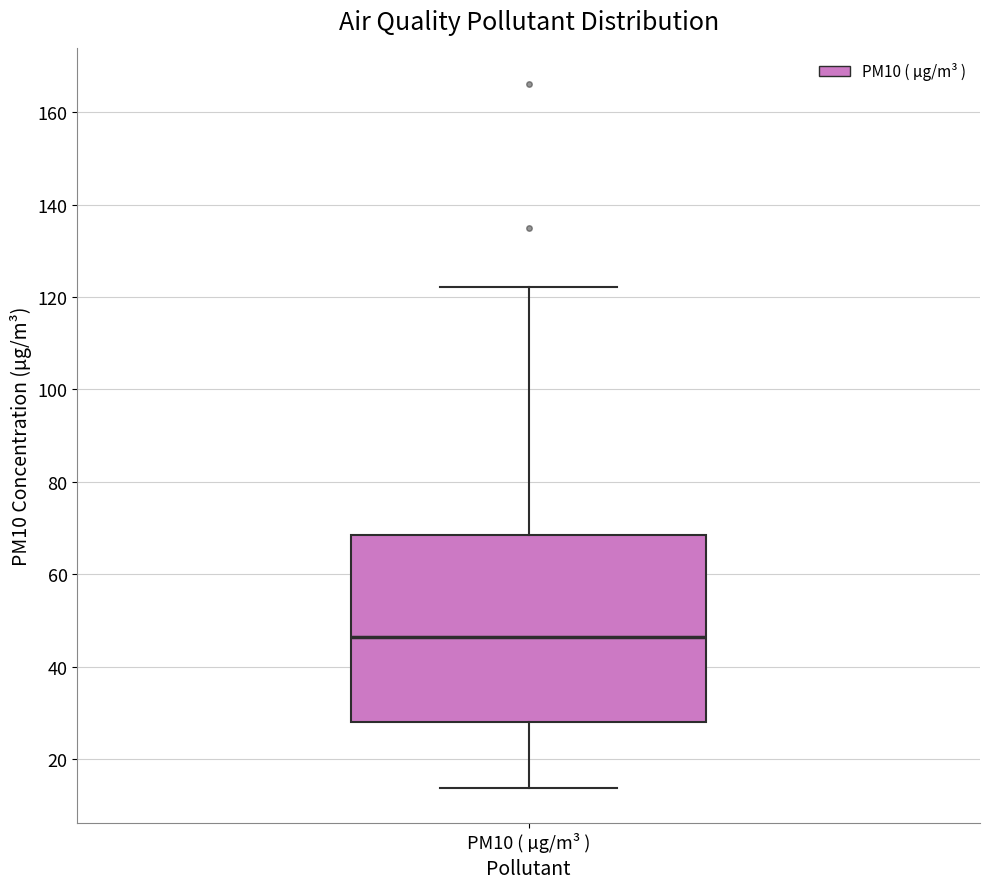

Read this box plot against the y-axis: the position of the median line, the range covered by the box, and the ends of both whiskers. The values are not printed on the chart, so give them approximately, as read against the axis.

median 46, box 28 to 68, whiskers 14 to 122